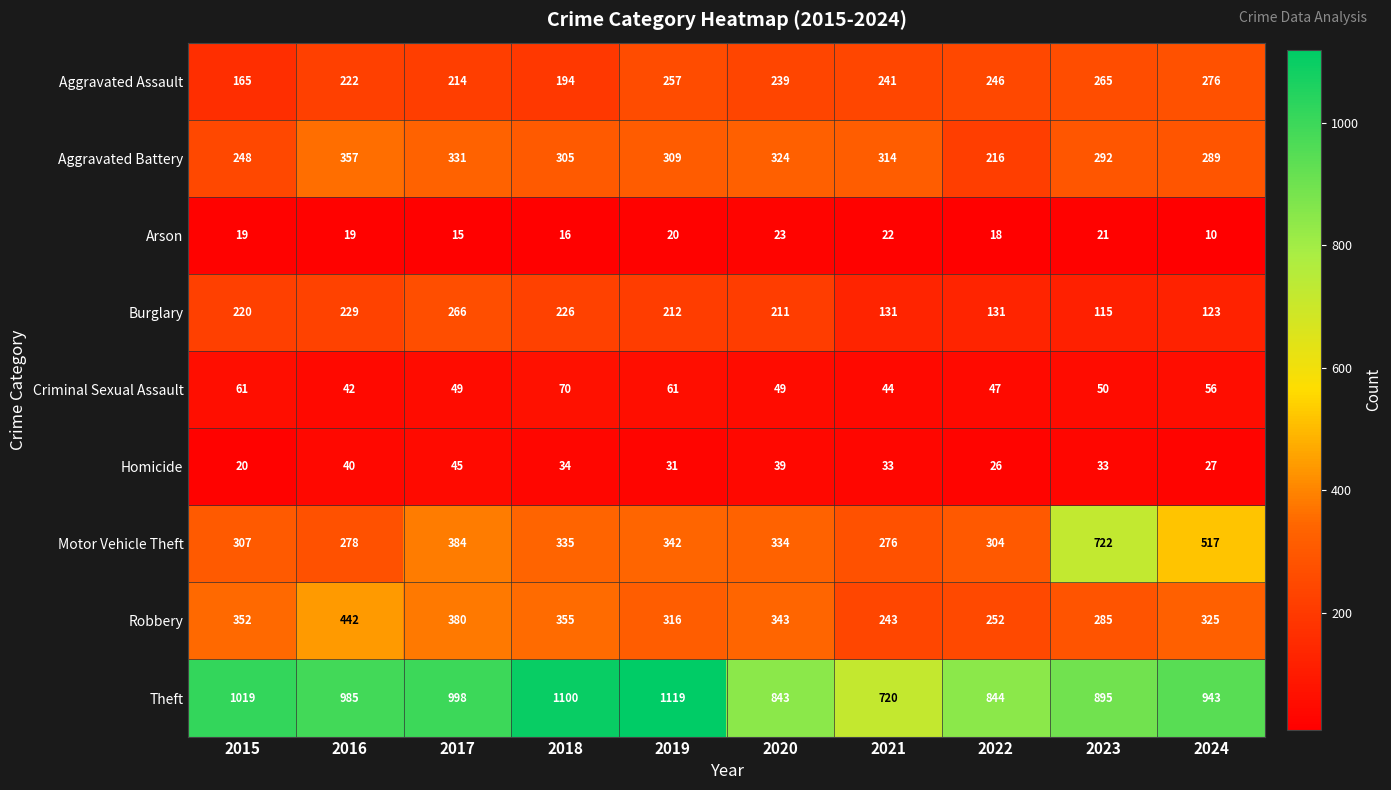

Which category has the highest value across all series?

2019